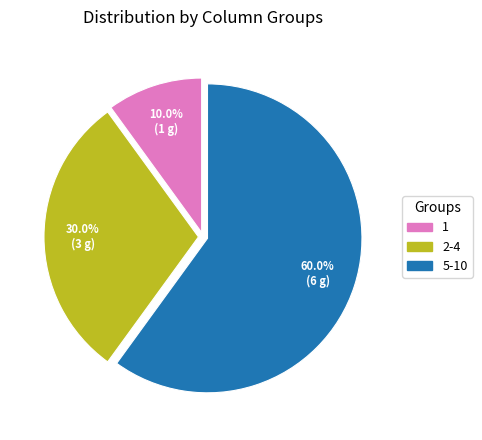

What is the smallest slice in the pie chart?

1